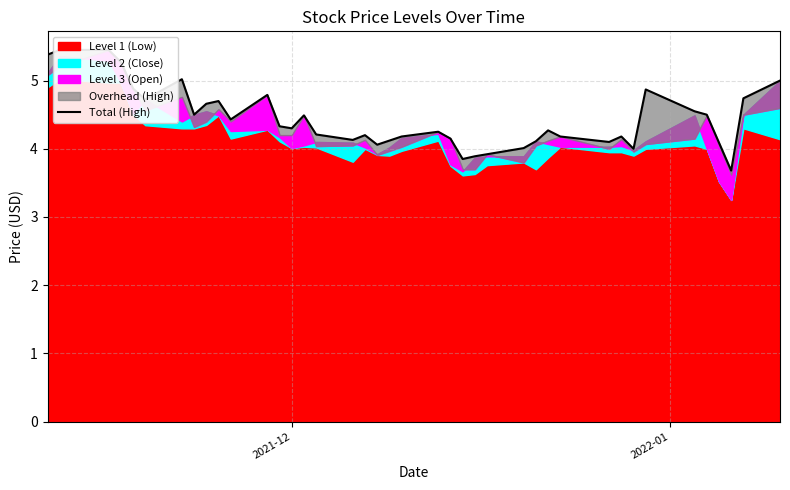

Reading left to right, list all the values displayed in this chart.

5.4	5.4	5.4	5.3	4.9	4.7	5.0	4.5	4.7	4.7	4.4	4.8	4.3	4.3	4.5	4.2	4.1	4.2	4.1	4.1	4.2	4.2	4.2	3.8	3.9	3.9	4.0	4.1	4.3	4.2	4.1	4.2	4.0	4.9	4.6	4.5	4.1	3.7	4.7	5.0